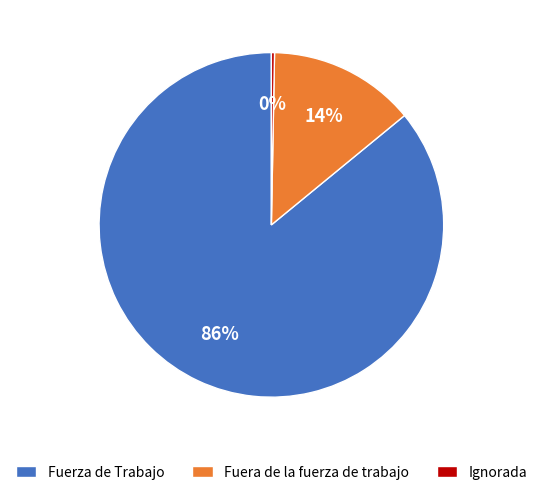

To the nearest percent, what is the difference between the largest and smallest slice percentages?

86%